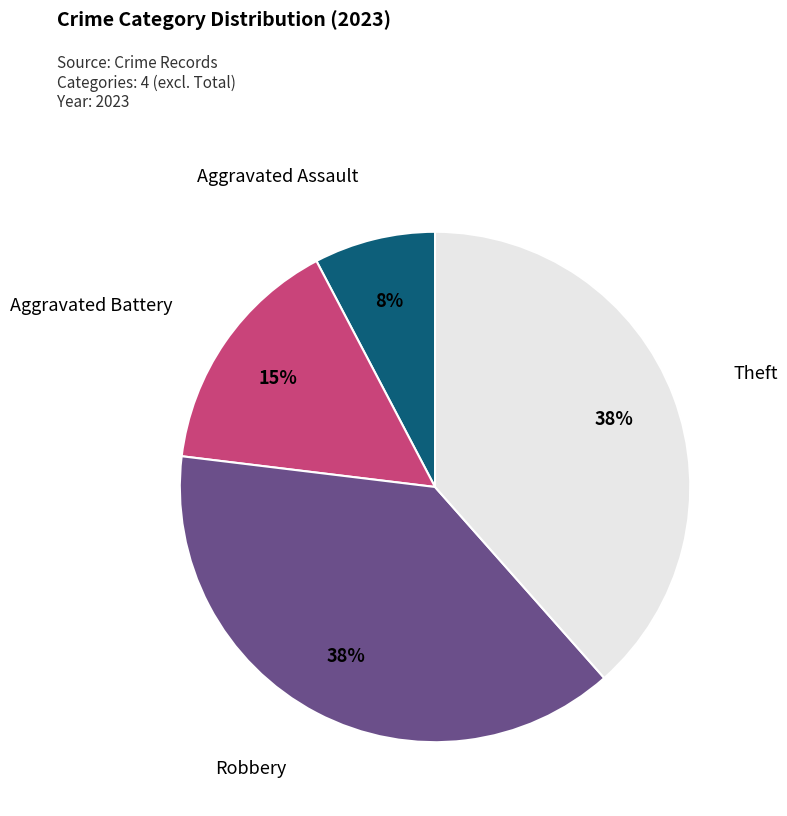

Is there a majority slice in this chart?

No